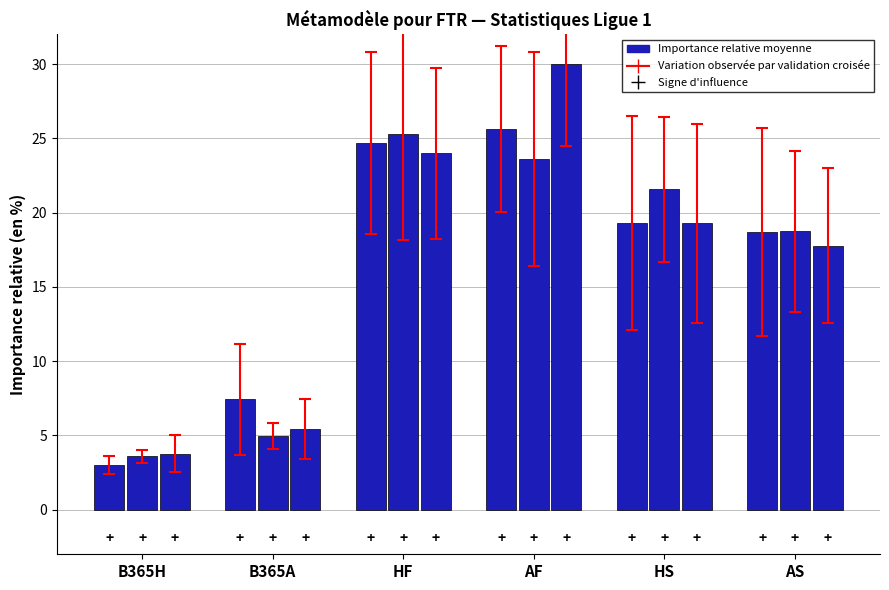

Are the bars grouped side by side (vs. stacked)?

Yes